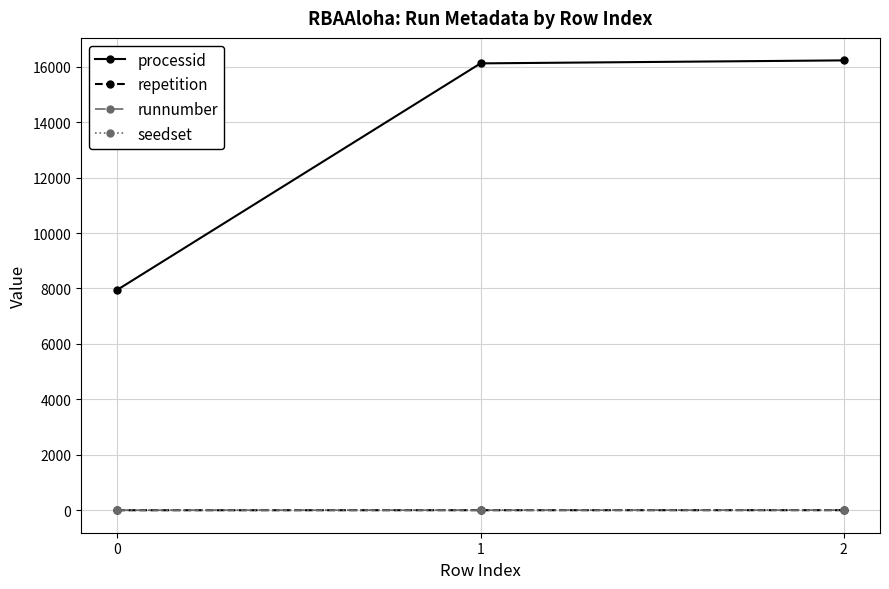

True or false: repetition has a value of 1 at 0.

False